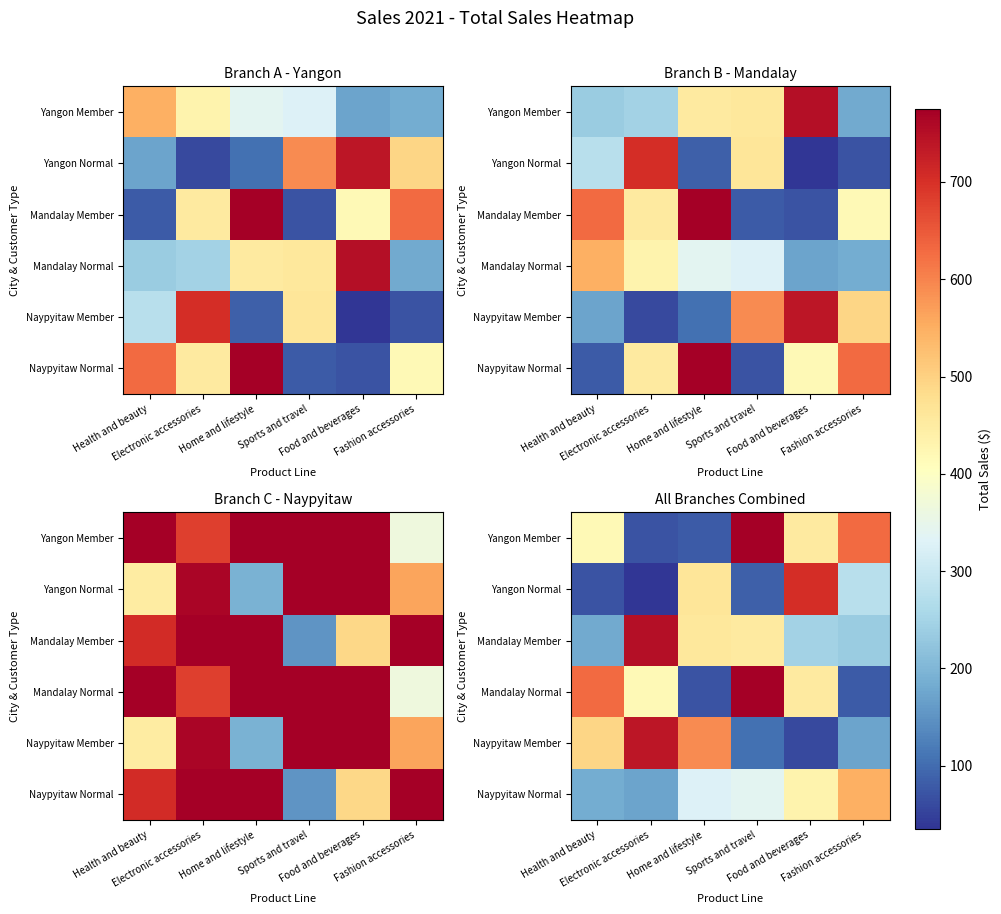

What is the difference between the Mandalay Member values at Food and beverages and Sports and travel?

207.0